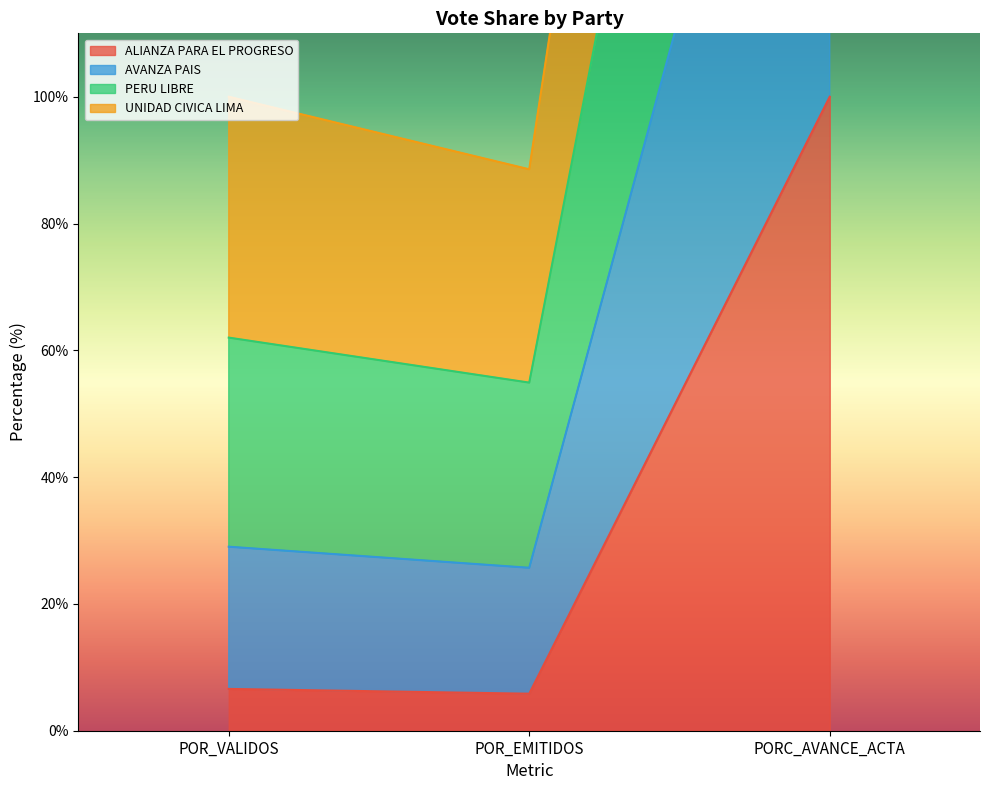

What position from the right is POR_VALIDOS?

3